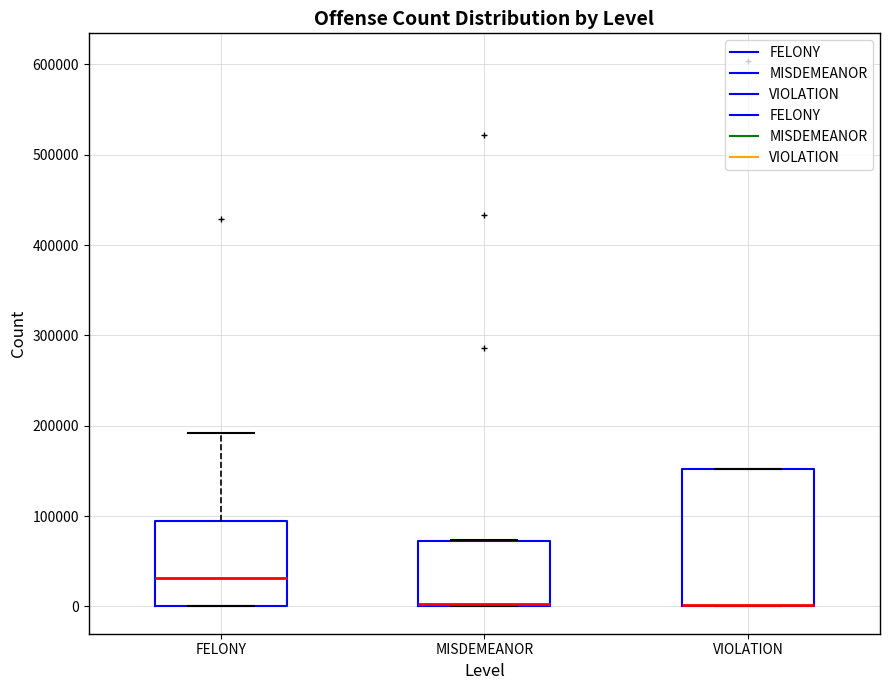

Reading left to right, transcribe this box plot: for each box, give where its median line is, the range the box spans, and where its two whiskers end, as read against the y-axis. The values are not printed on the chart, so give them approximately, as read against the axis.

FELONY: median 30000, box 0 to 90000, whiskers 0 to 190000
MISDEMEANOR: median 0 (drawn on the box's lower edge), box 0 to 70000, whiskers 0 to 70000
VIOLATION: median 0 (drawn on the box's lower edge), box 0 to 150000, whiskers 0 to 150000